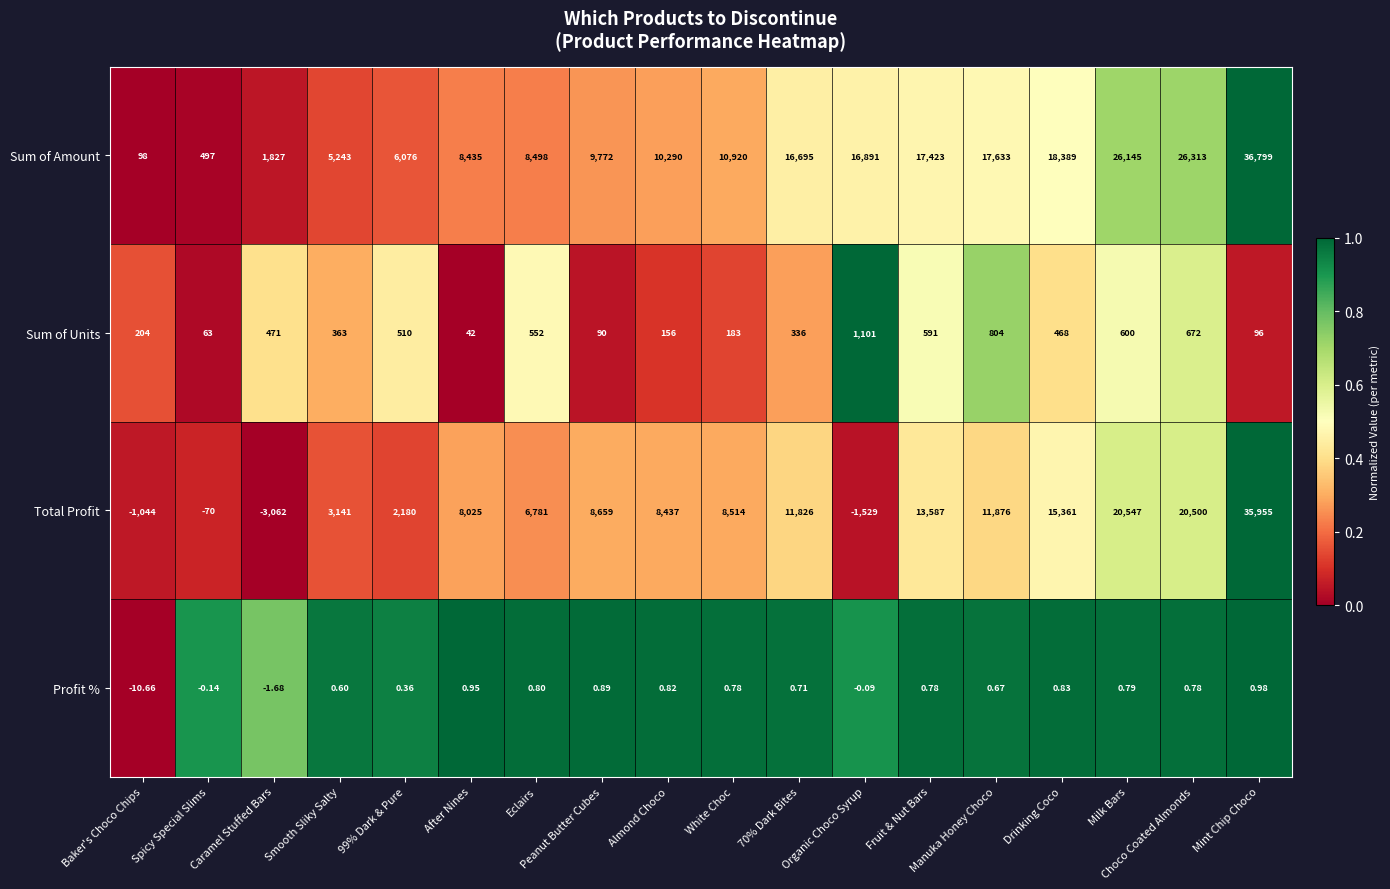

At Peanut Butter Cubes, list the series in order from smallest to largest.

Profit %, Sum of Units, Total Profit, Sum of Amount